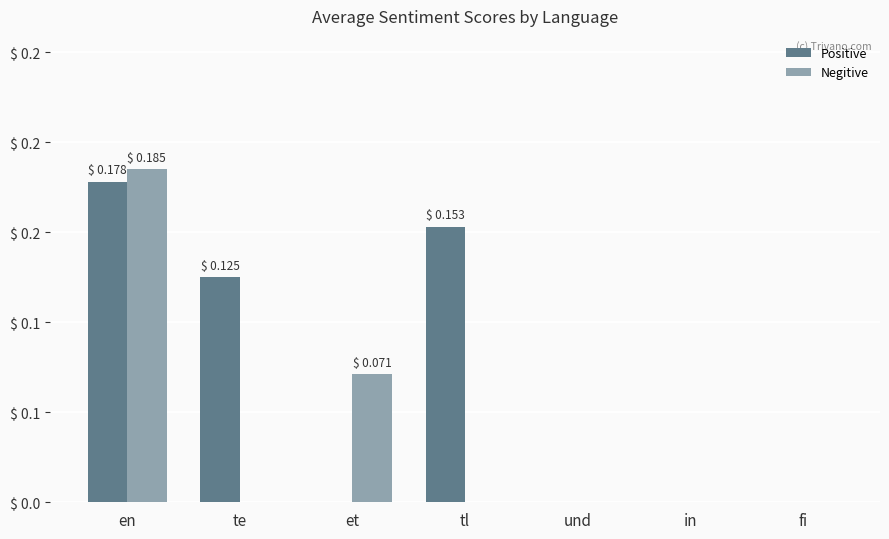

List the labels in order of Positive value, smallest first.

et, und, in, fi, te, tl, en